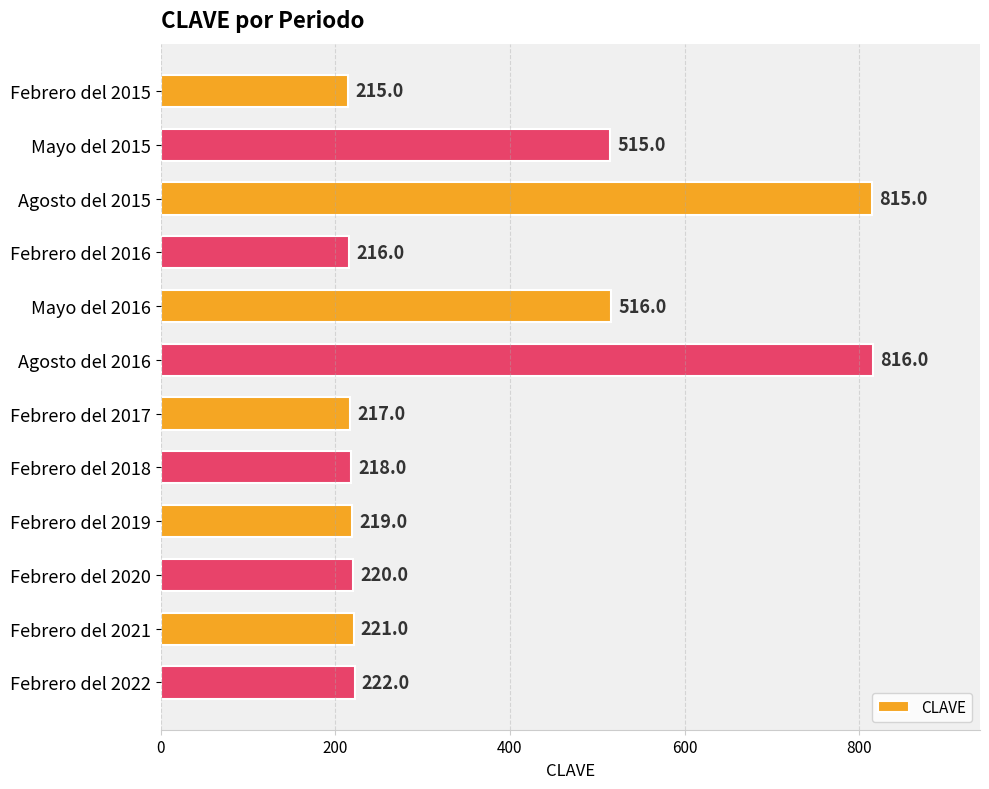

What is the value of the 5th bar from the top?

516